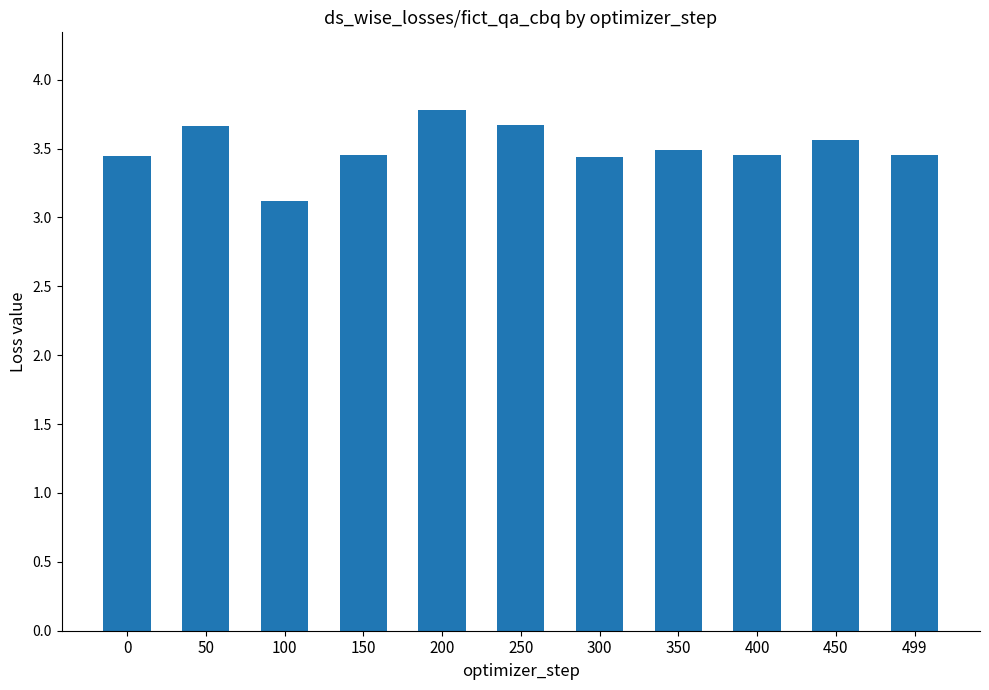

What is the sum of all values?

38.5